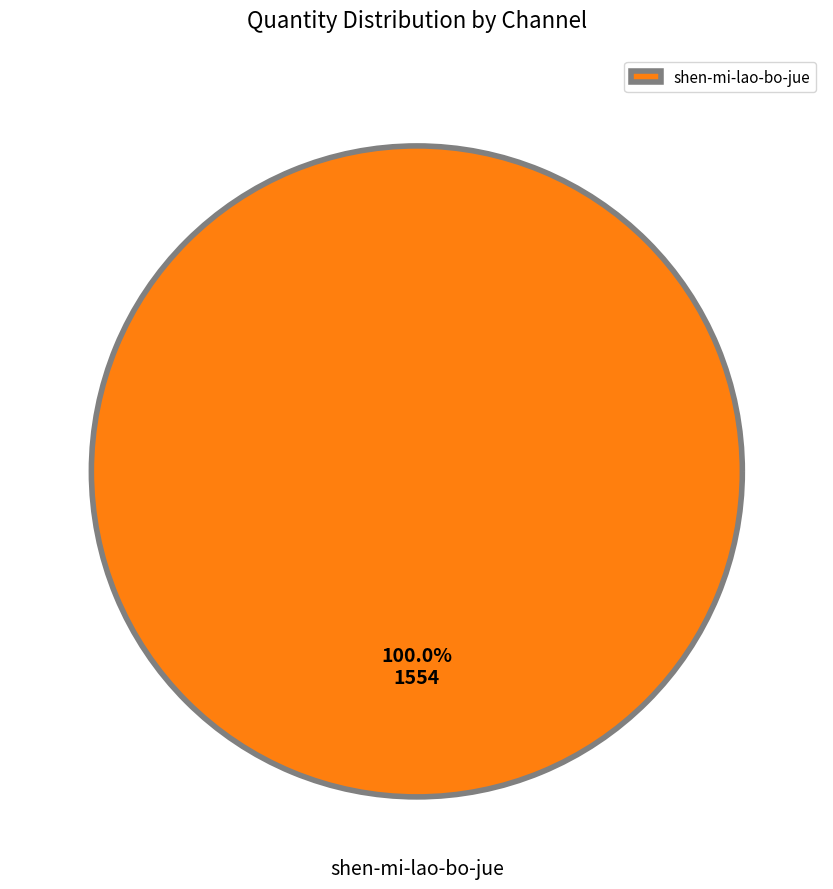

Is there a majority slice in this chart?

Yes